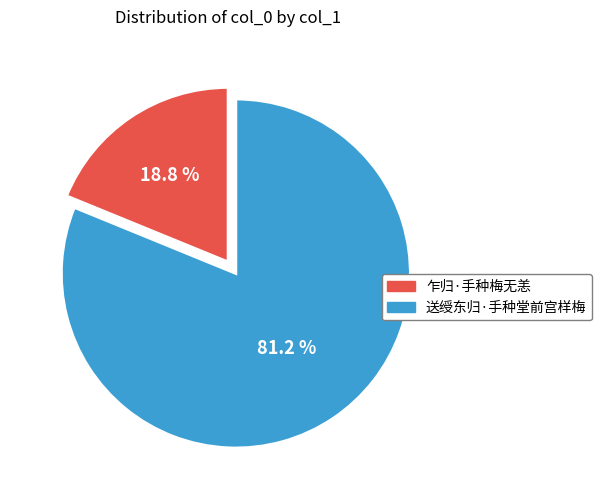

What portion of the pie excludes 乍归·手种梅无恙?

81.2%